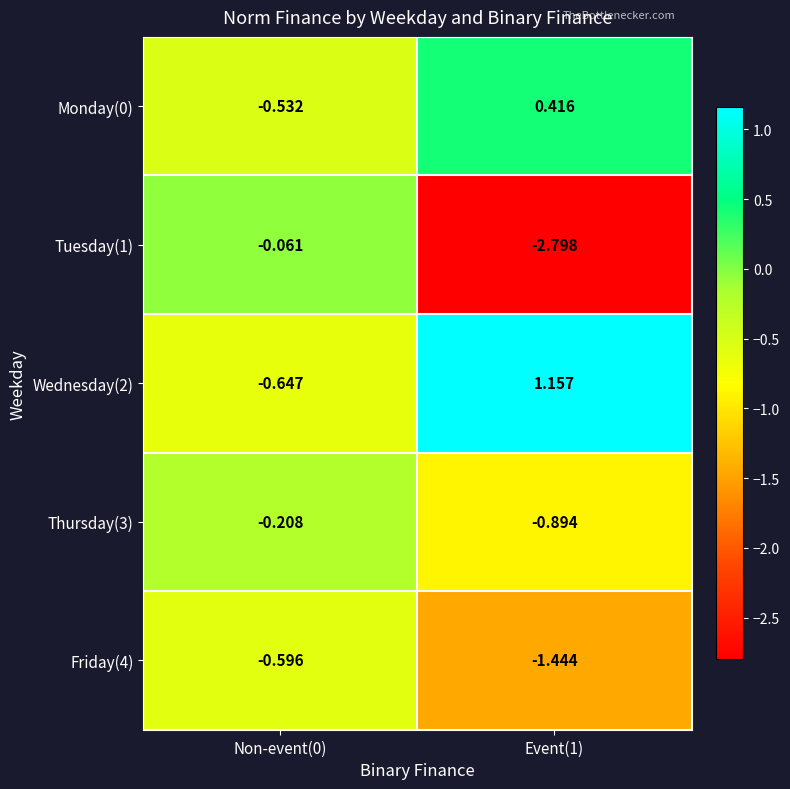

Is the value of Friday(4) at Event(1) greater than the value of Wednesday(2) at Non-event(0)?

No